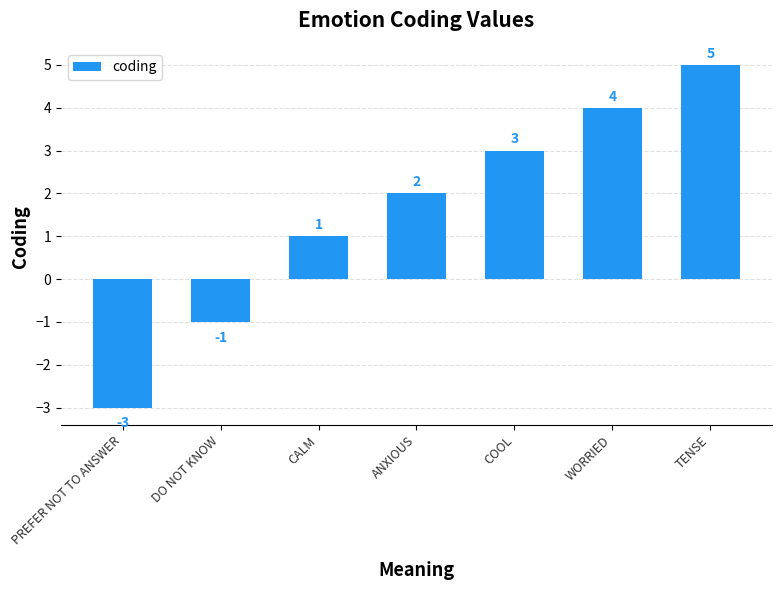

What is the label of the 4th bar from the left?

ANXIOUS